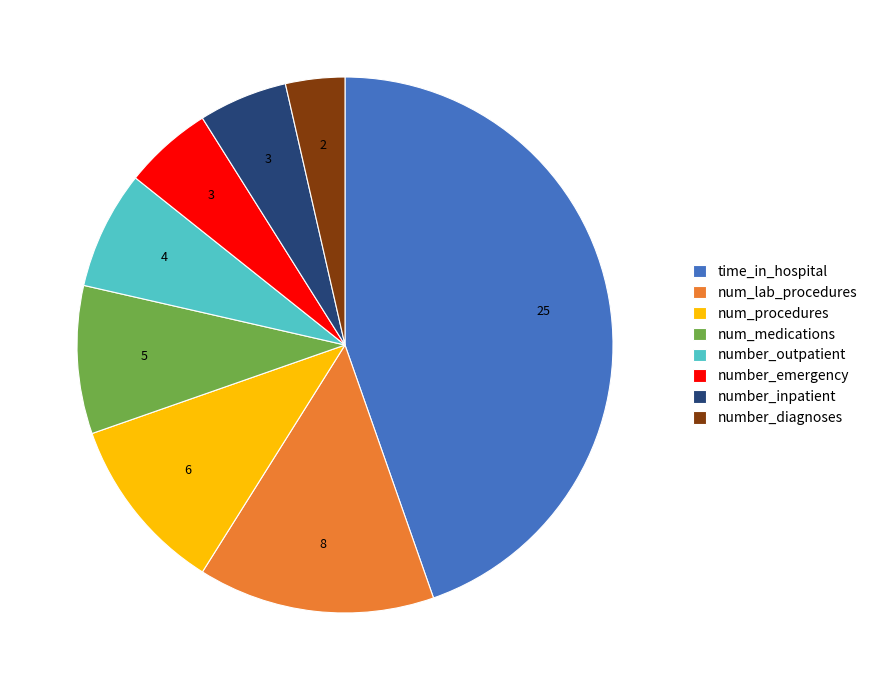

How many slices are in this pie chart?

8